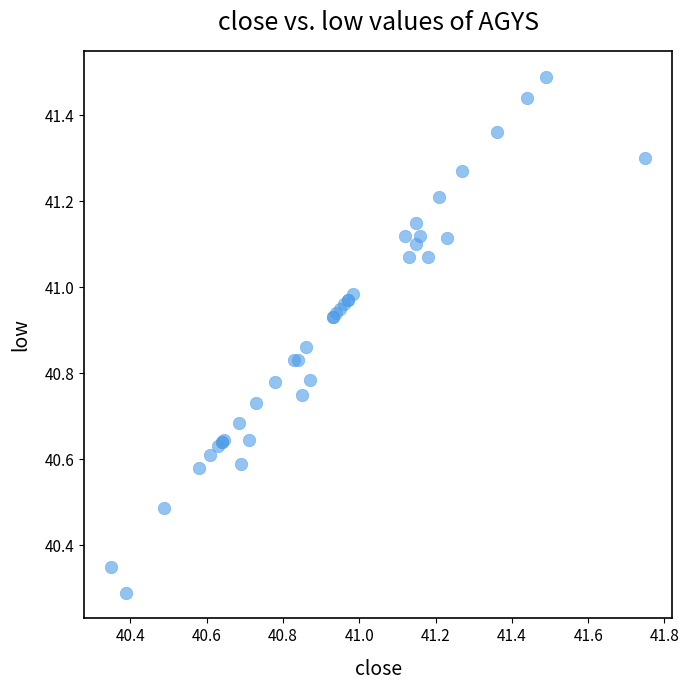

What Y value in the scatter plot is closest to 40?

40.3